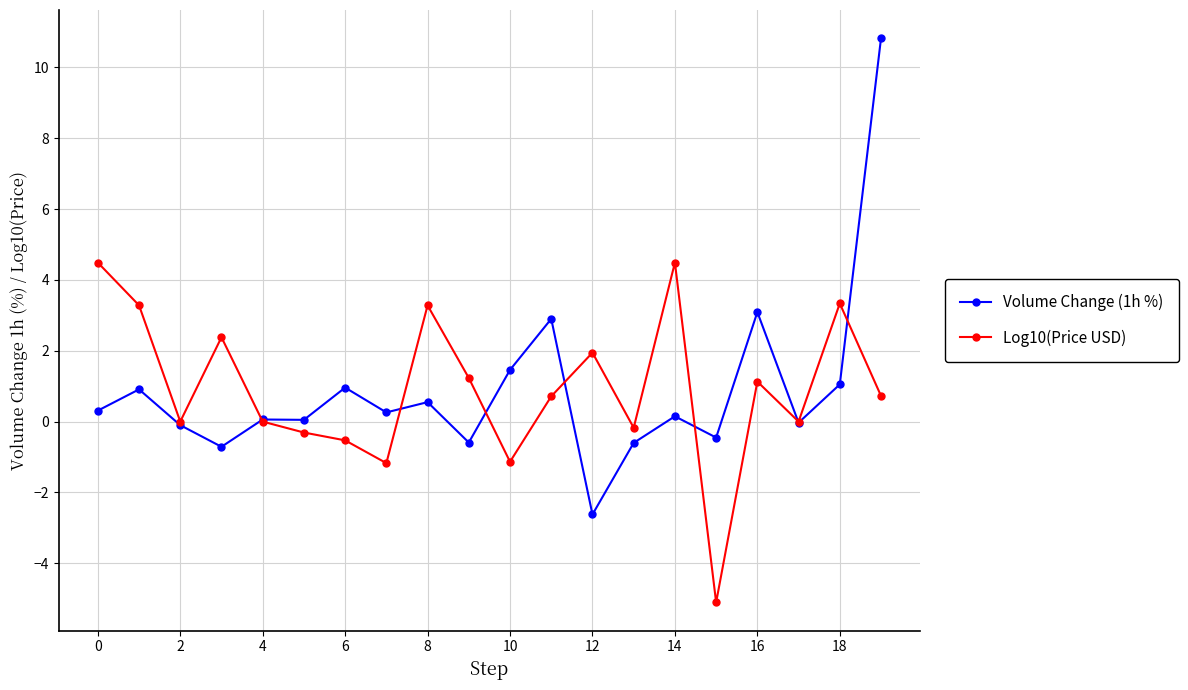

True or false: Log10(Price USD) has more than 2 points higher than both neighbors.

True